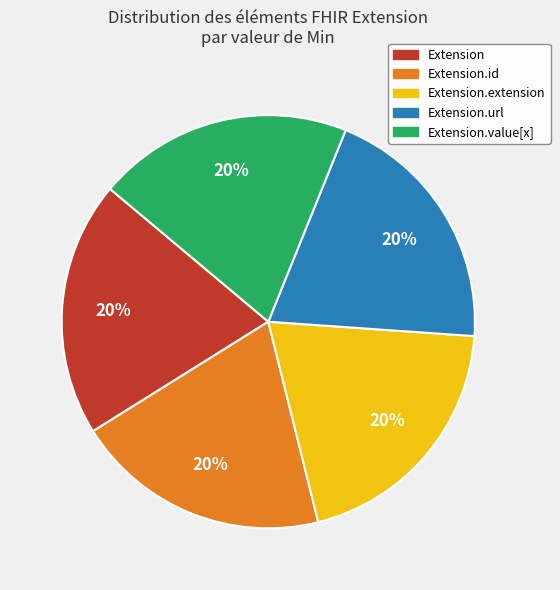

Count the number of slices in the pie.

5